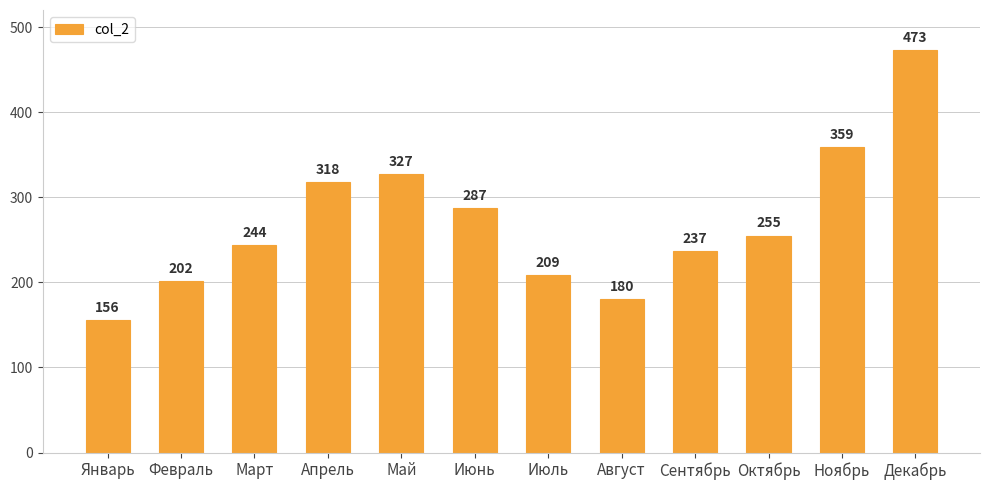

Which label corresponds to the smallest value in the chart?

Январь